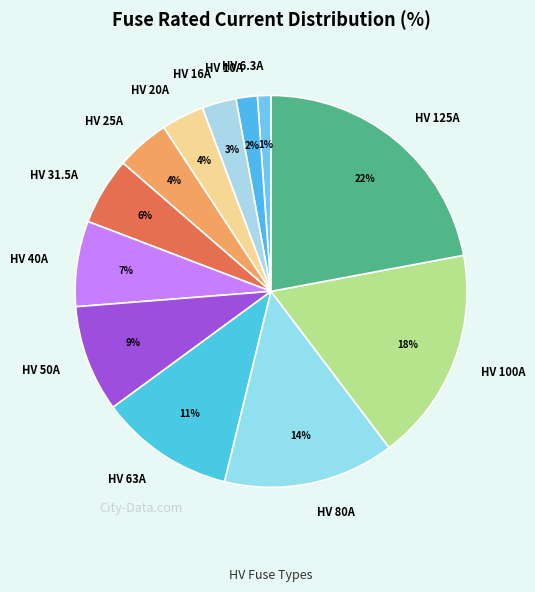

Is the sum of HV 50A and HV 100A greater than half?

No